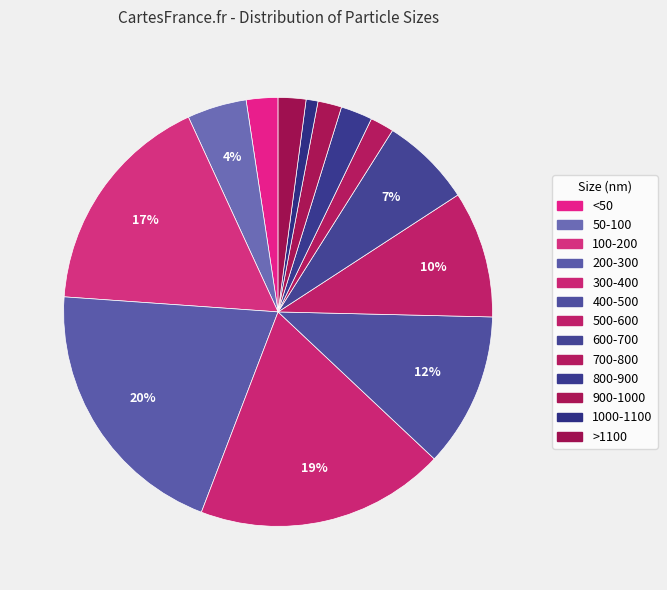

Count the number of slices in the pie.

13